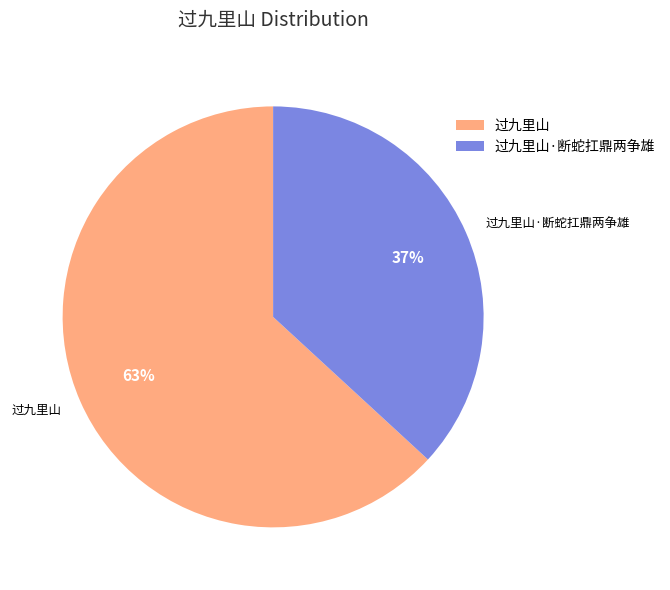

To the nearest percent, what is the difference between the largest and smallest slice percentages?

26%